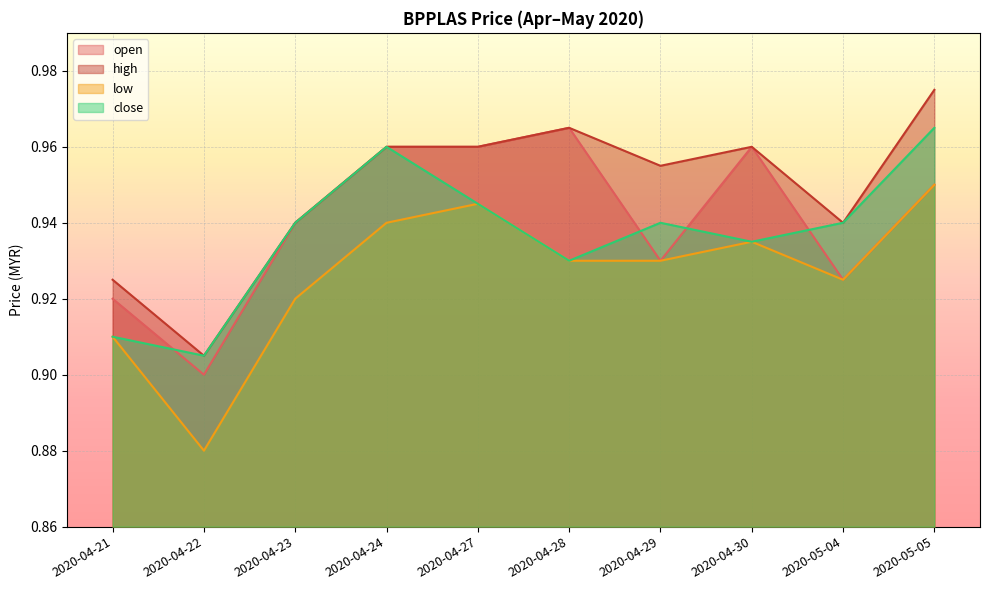

Rank the series by their maximum value, from lowest to highest.

low, open, close, high